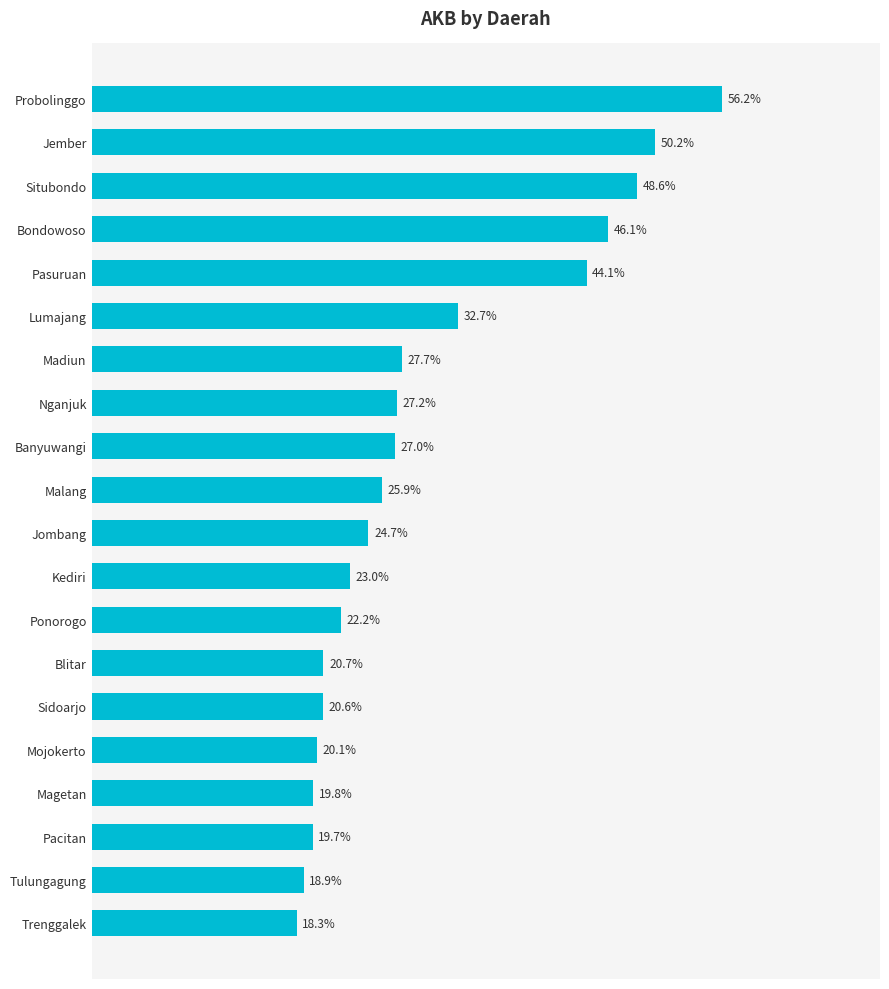

What is the label of the 4th bar from the bottom?

Magetan